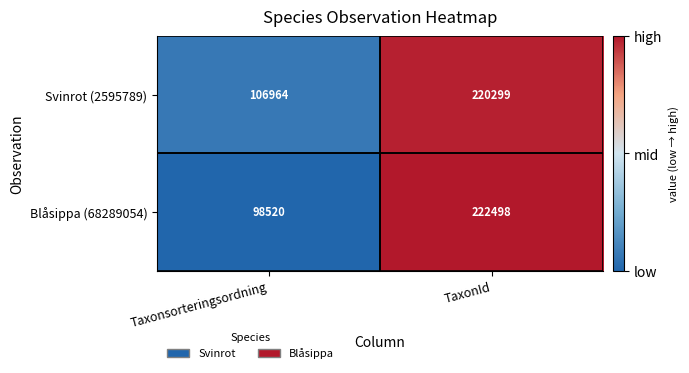

Is the value of Blåsippa (68289054) at TaxonId greater than the value of Svinrot (2595789) at TaxonId?

Yes